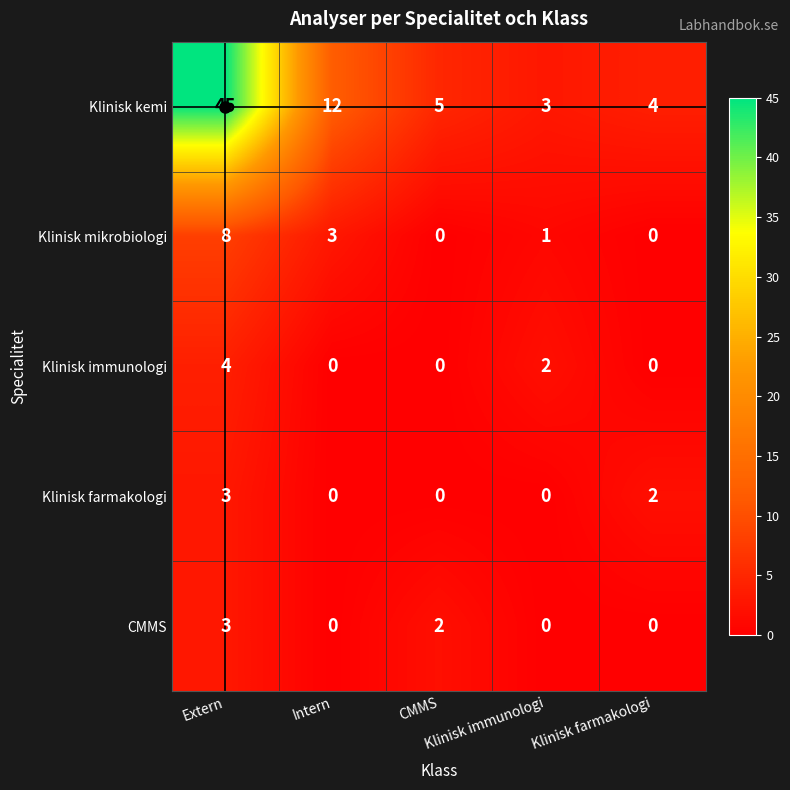

Which category has the highest value across all series?

Extern